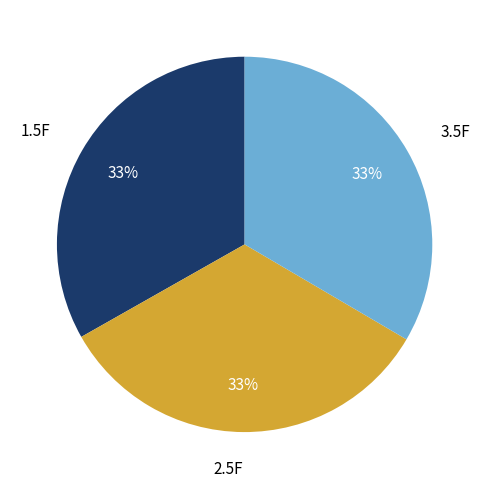

The 2.5F slice represents 19% of the pie. True or false?

False